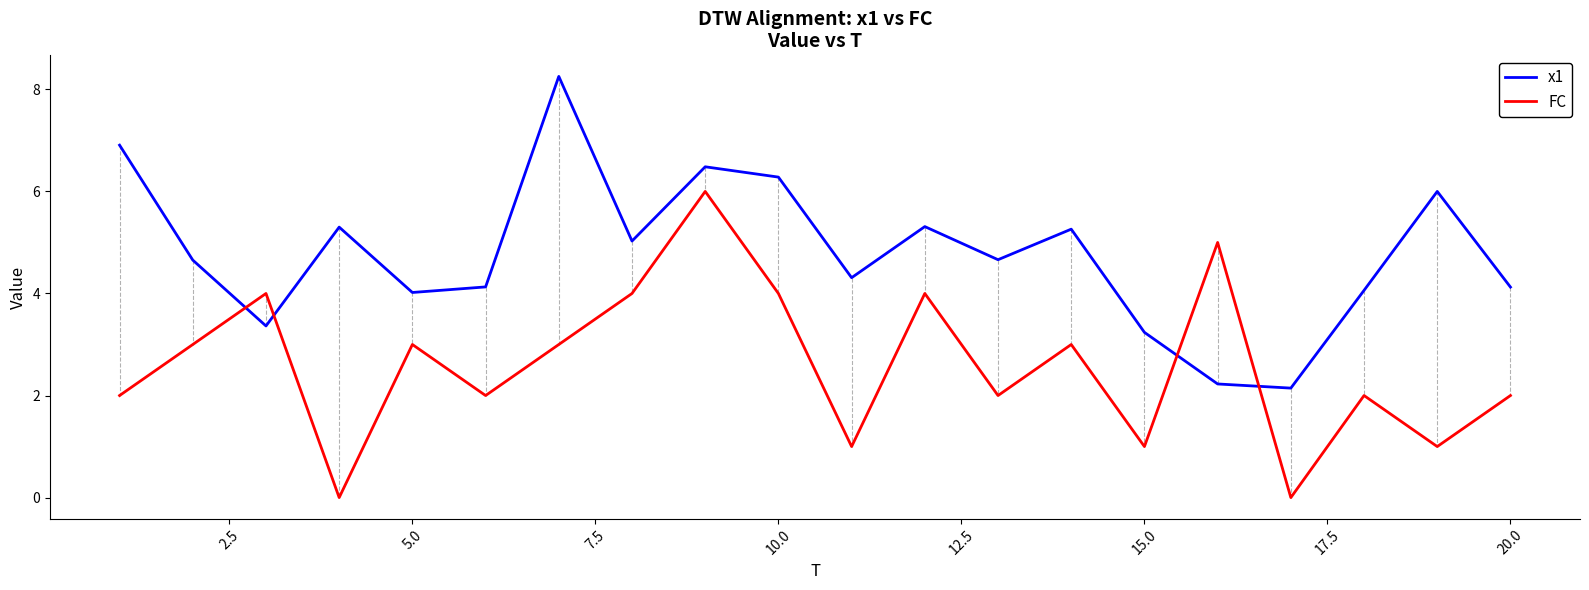

Which series has the largest total across all categories?

x1